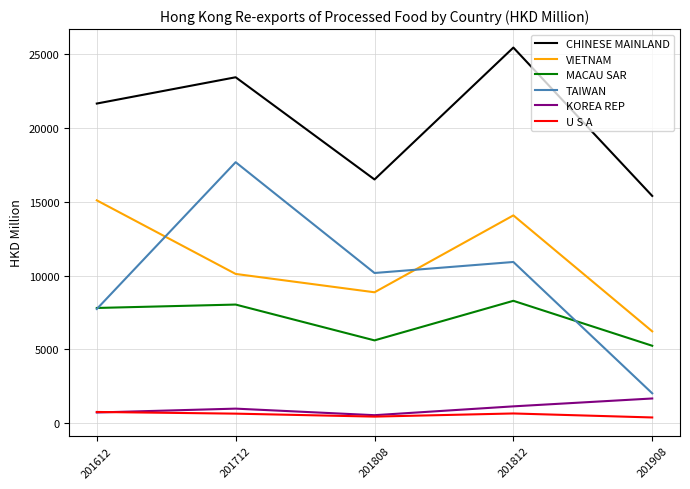

Does the chart have visible grid lines?

Yes